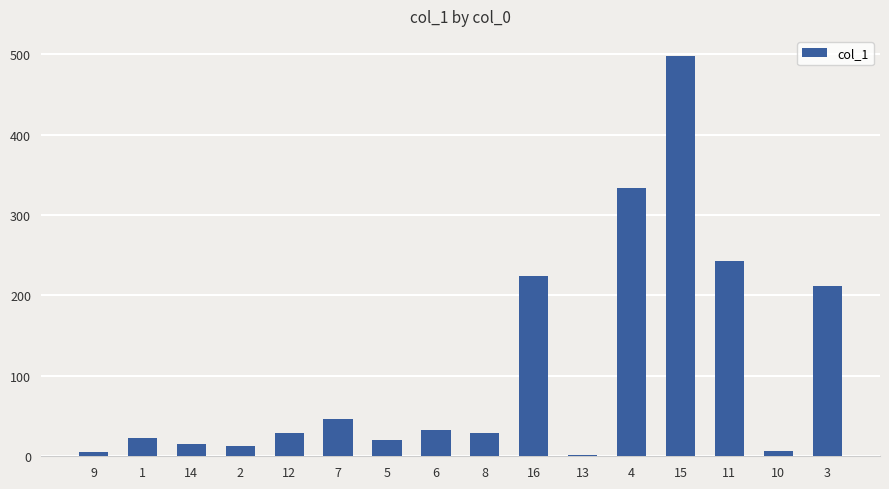

The value at 16 is 152.3. True or false?

False